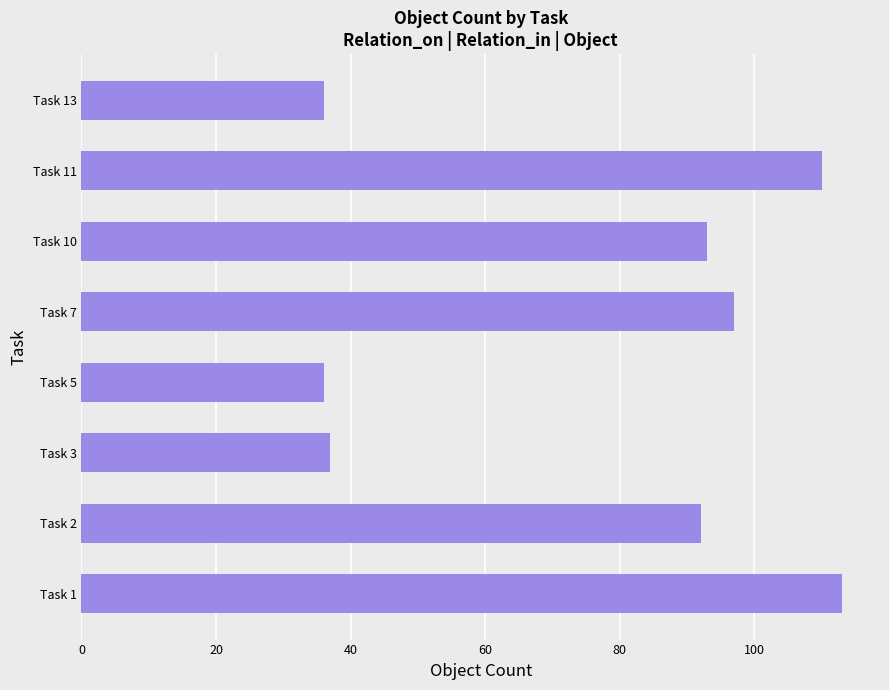

What is the minimum value shown in the chart?

36